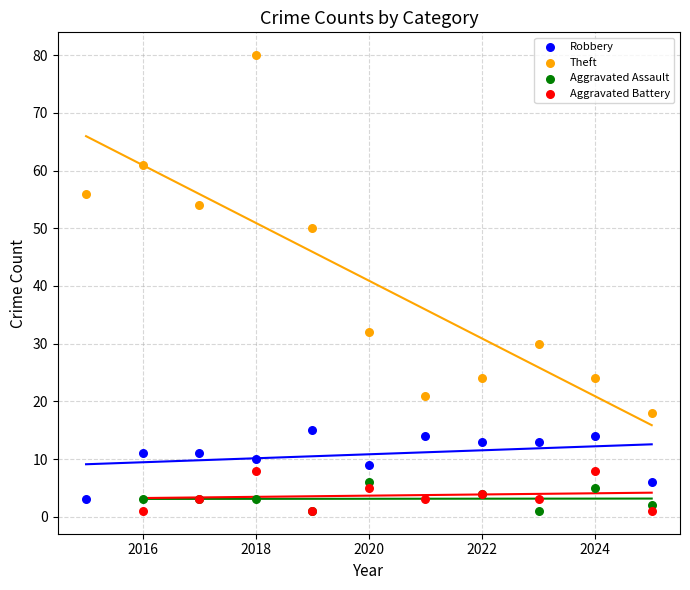

Which series reaches the maximum Y coordinate?

Theft